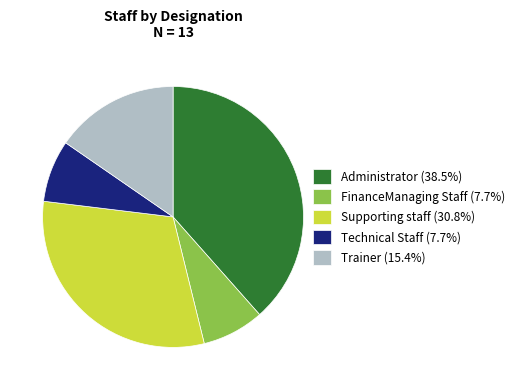

Which slice is the largest?

Administrator